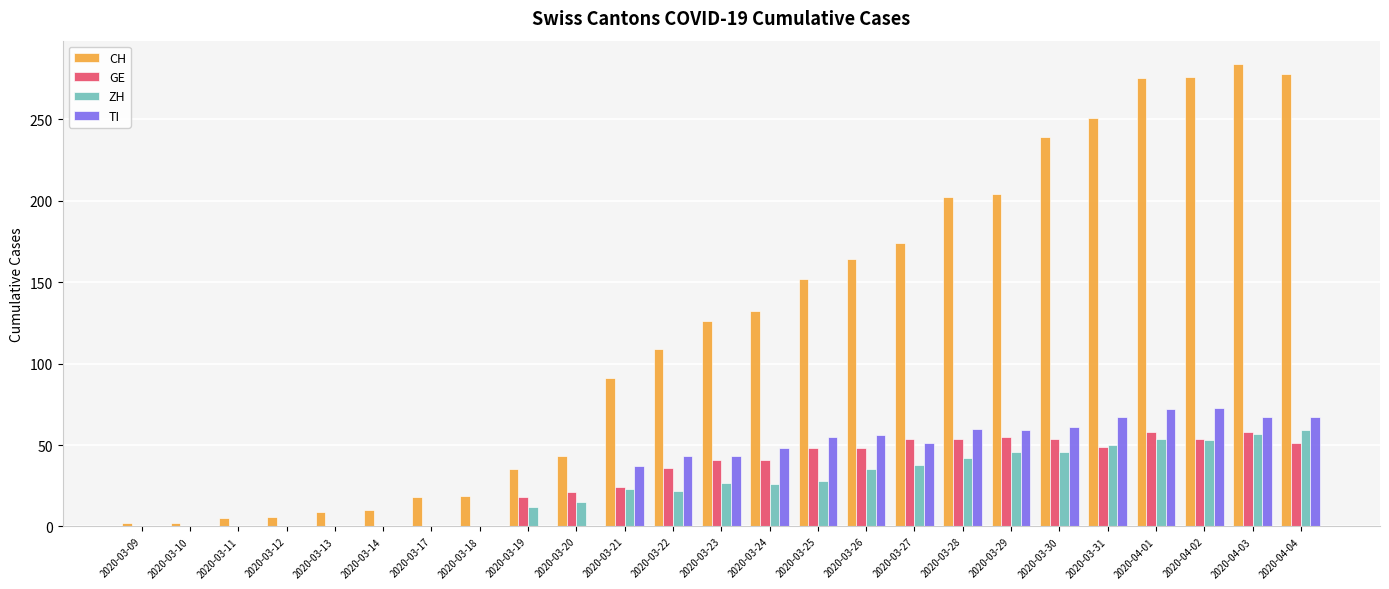

Does the chart contain stacked bars?

No